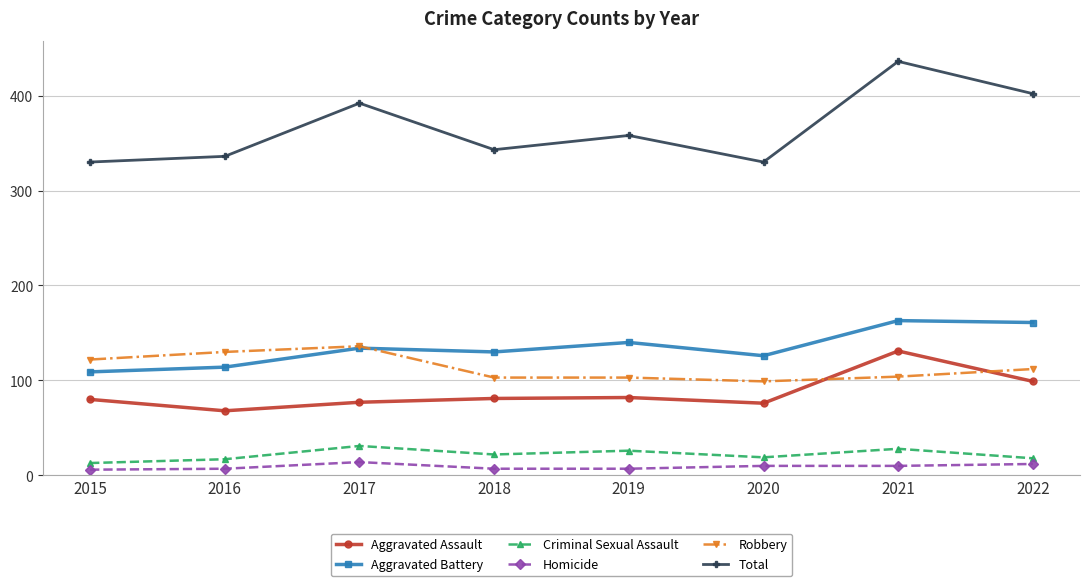

Count the number of categories in the chart.

8